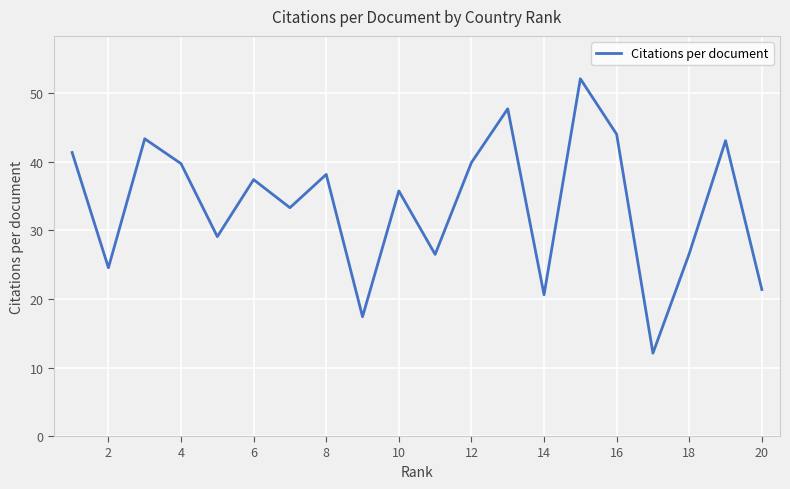

What is the smallest value displayed?

12.1